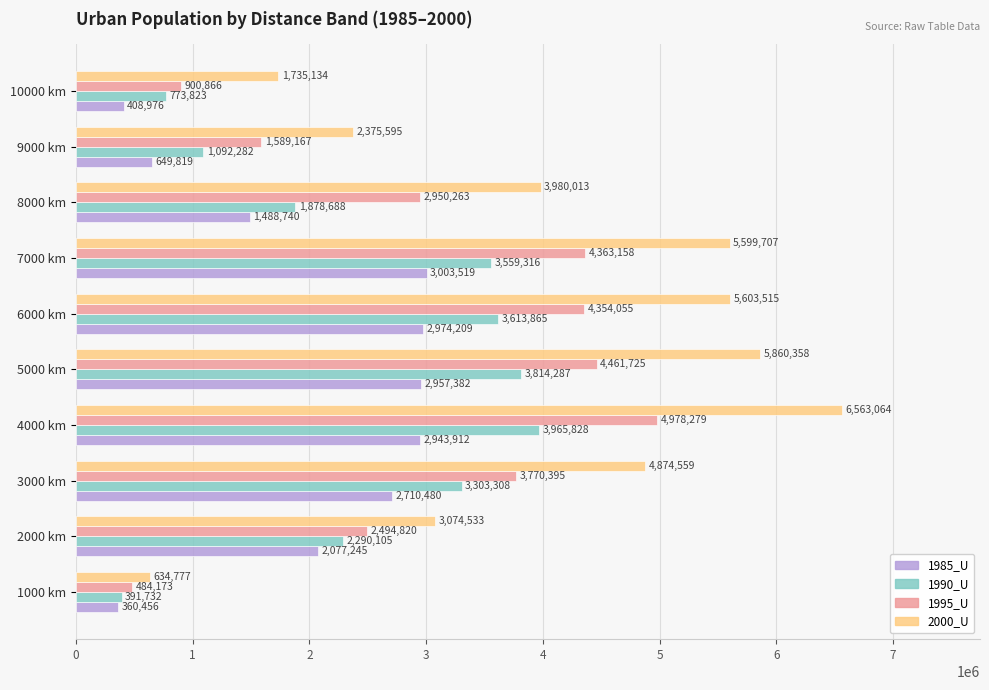

Count the number of categories in the chart.

10